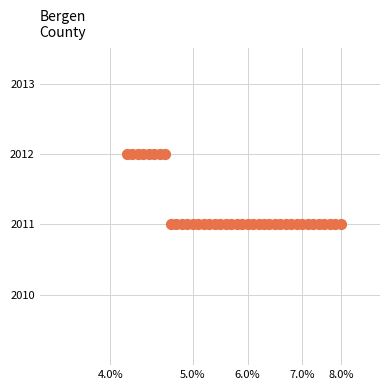

How many points are shown in the scatter plot?

40